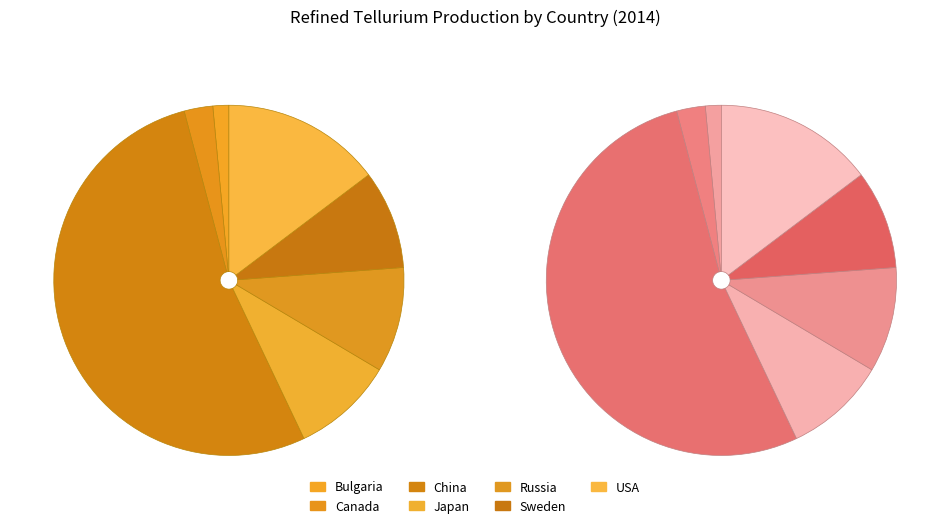

To the nearest percent, what is the combined percentage of Bulgaria and USA?

16%